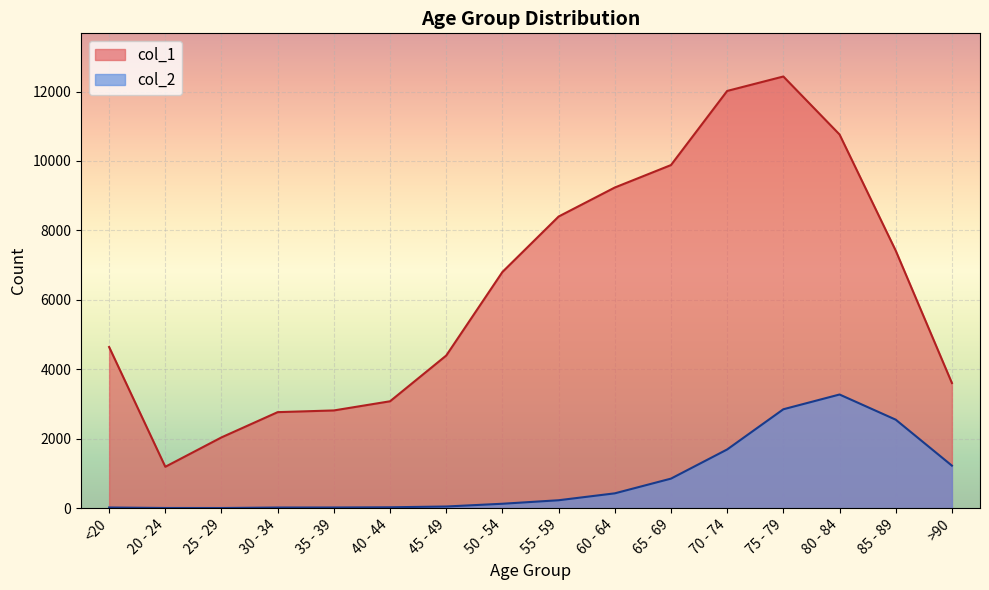

What position from the left is 20 - 24?

2